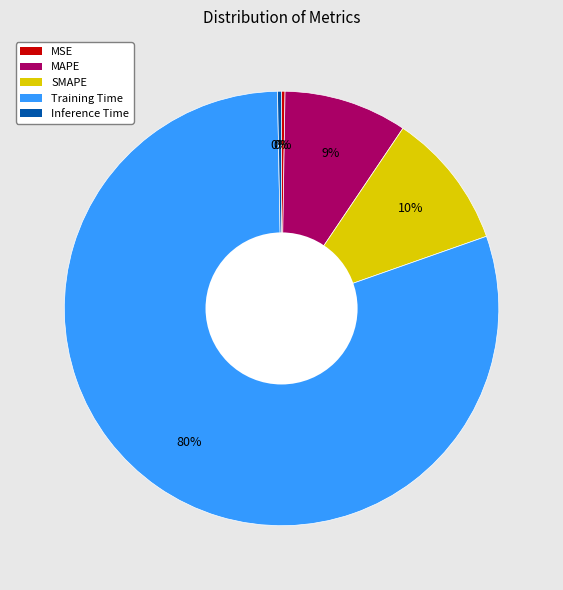

Which category has the biggest portion of the pie?

Training Time